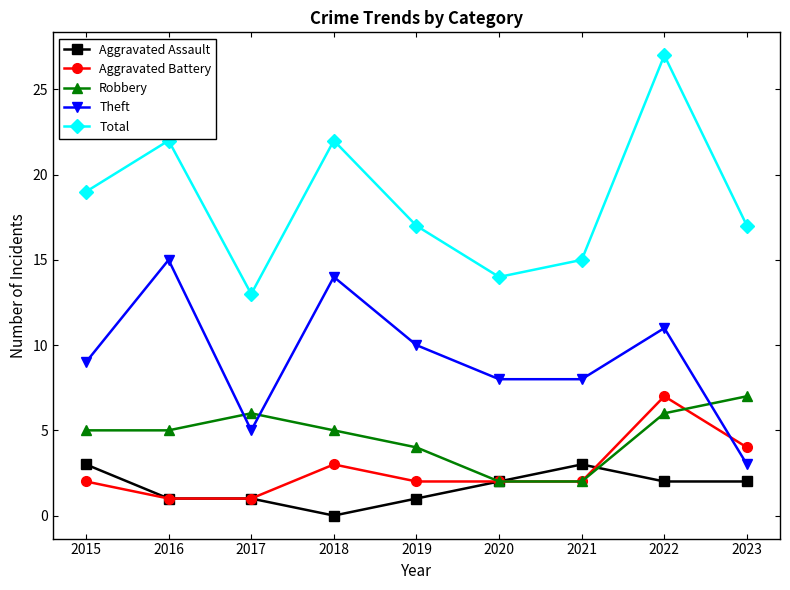

True or false: Theft and Total intersect in this chart.

False